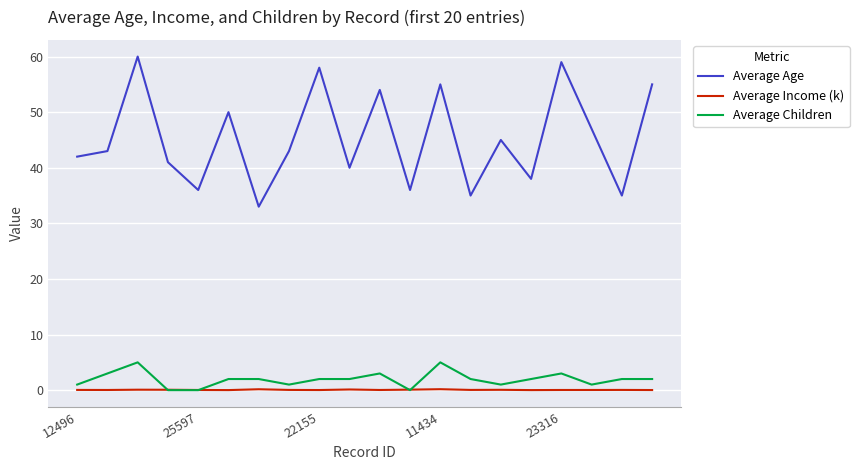

True or false: Average Age and Average Children intersect in this chart.

False